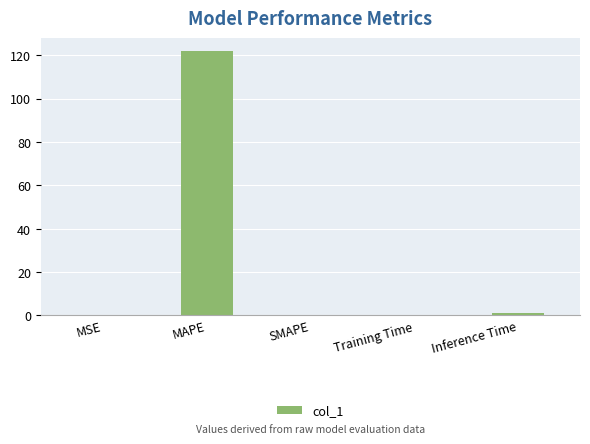

What is the maximum value shown in the chart?

121.8